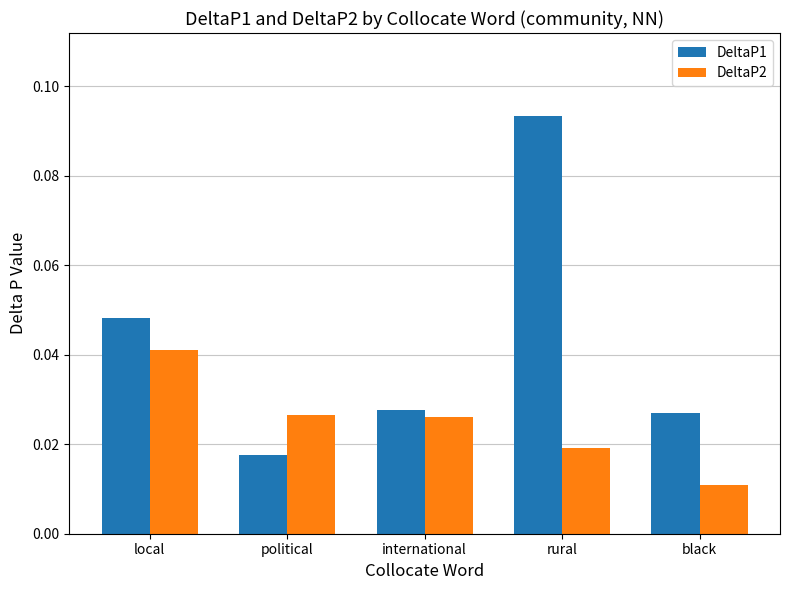

What are all the series names shown in the legend?

DeltaP1, DeltaP2